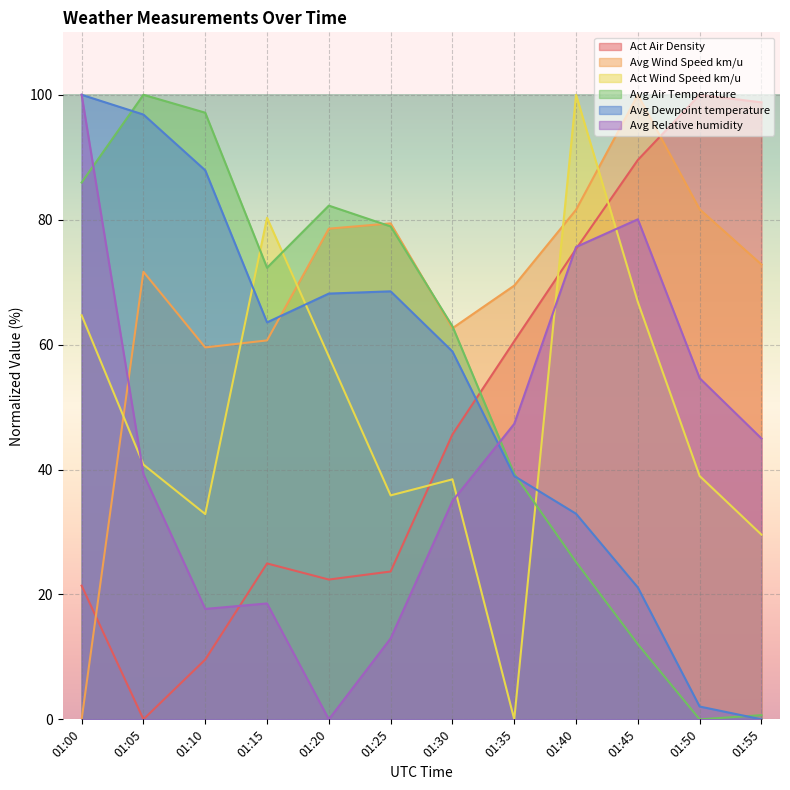

Which series has the widest spread of values?

Act Air Density